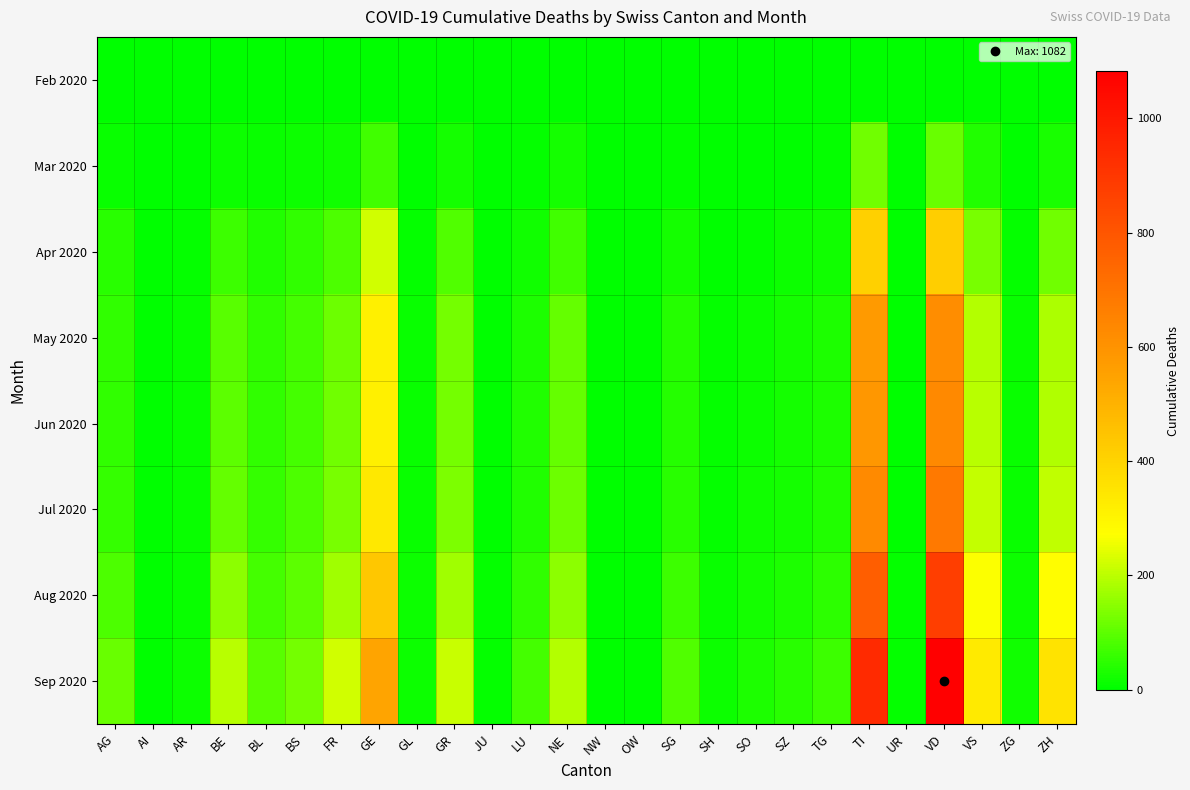

At ZH, list the series in order from smallest to largest.

Feb 2020, Mar 2020, Apr 2020, May 2020, Jun 2020, Jul 2020, Aug 2020, Sep 2020